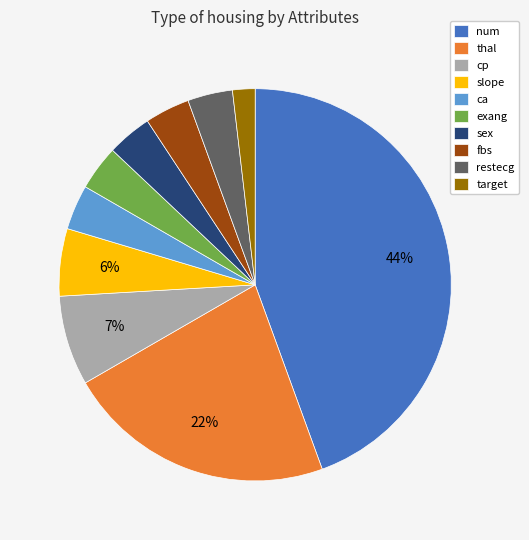

Count the number of slices in the pie.

10